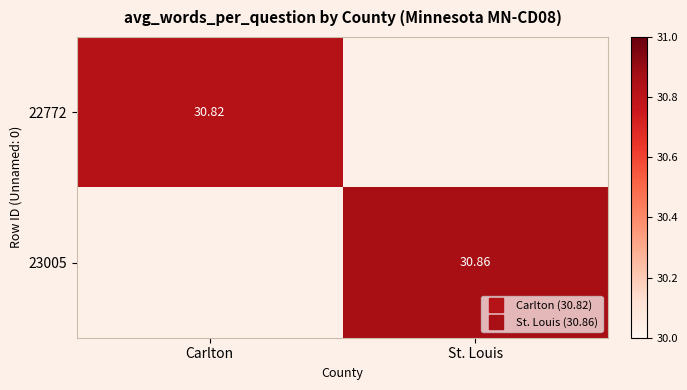

What is the greatest value displayed?

30.9